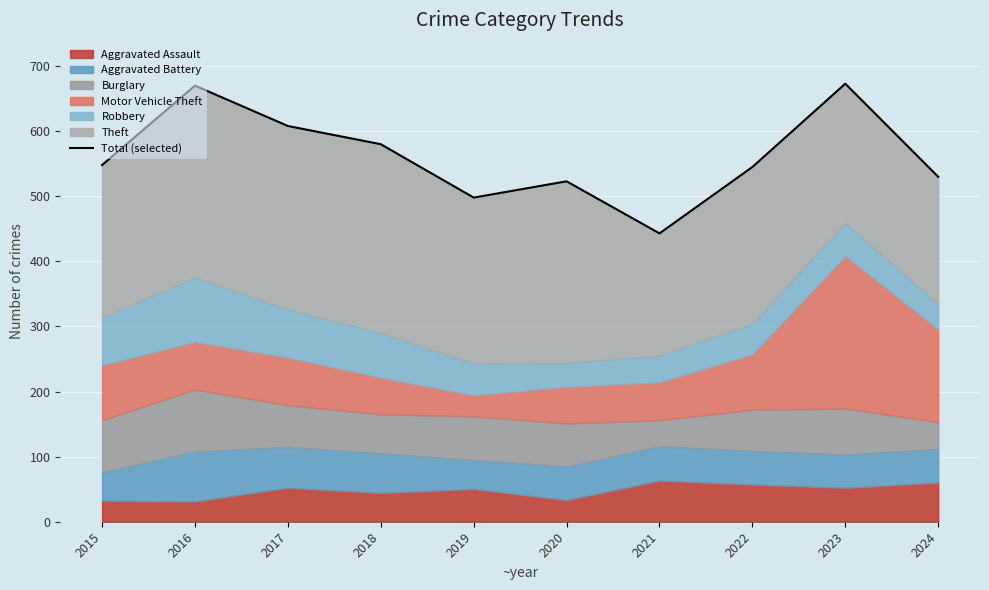

How many lines are shown in the chart?

1